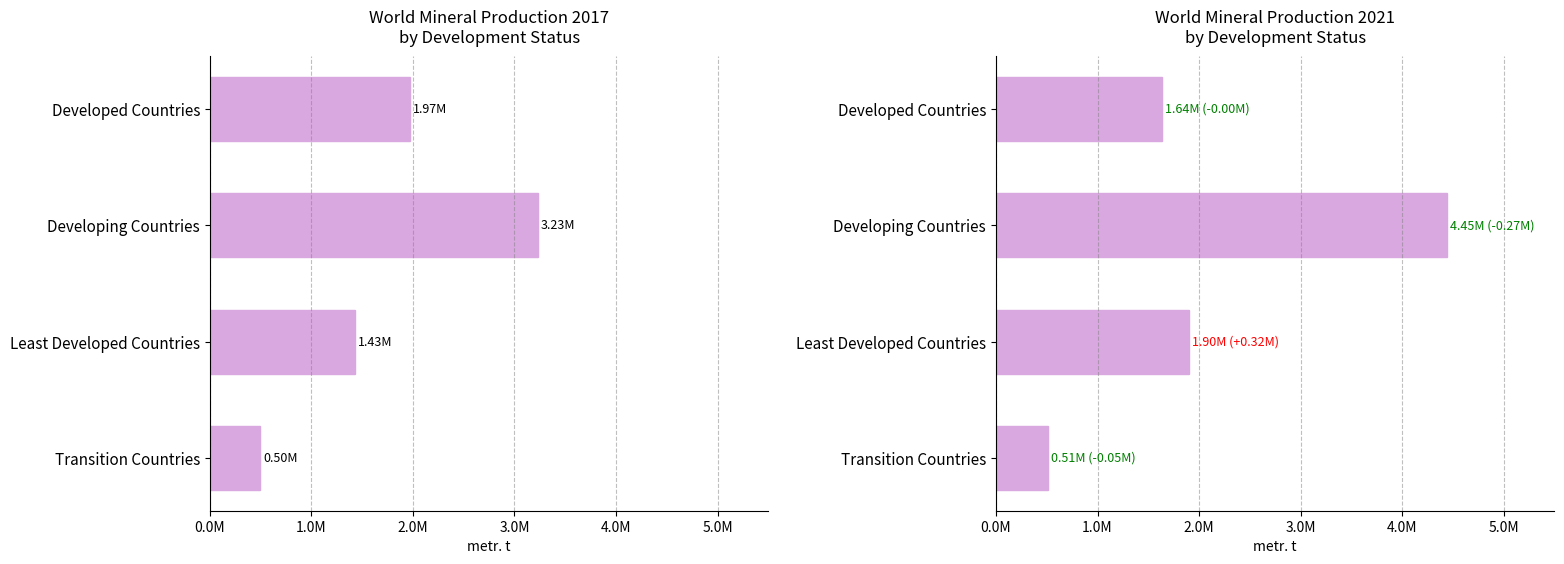

Read the 2020 value at Transition Countries.

568430